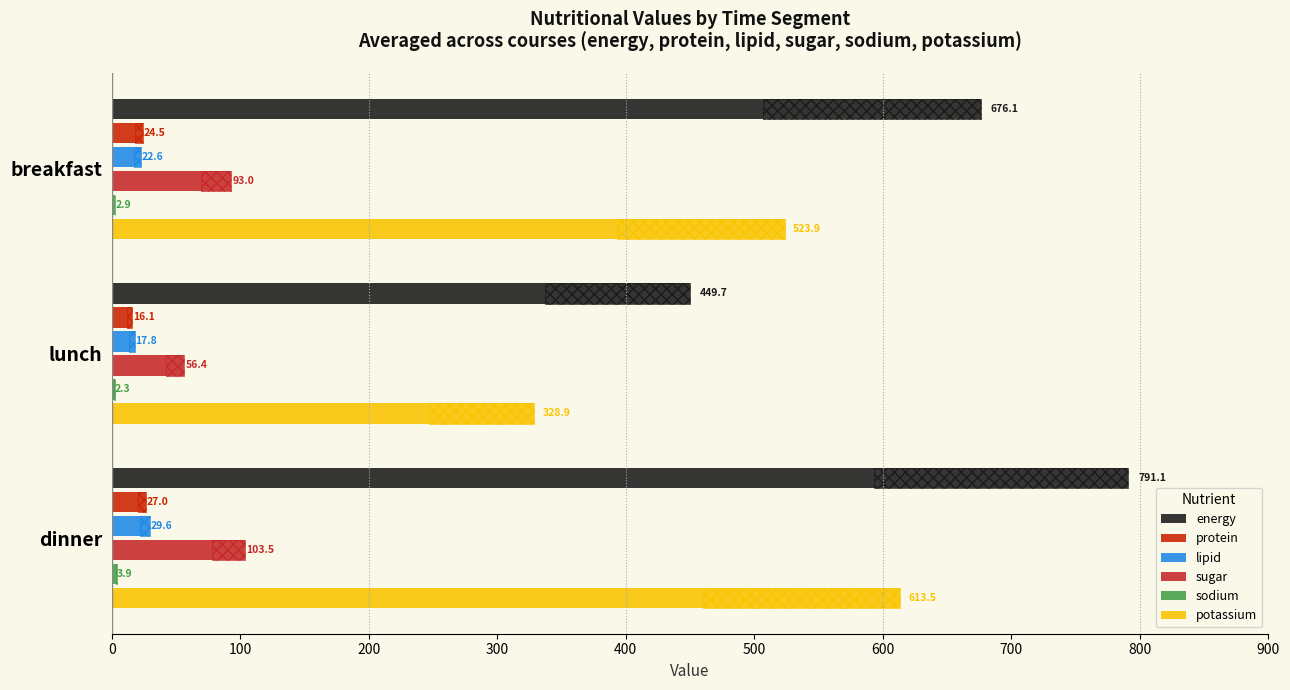

At how many categories does at least one series exceed 694?

1